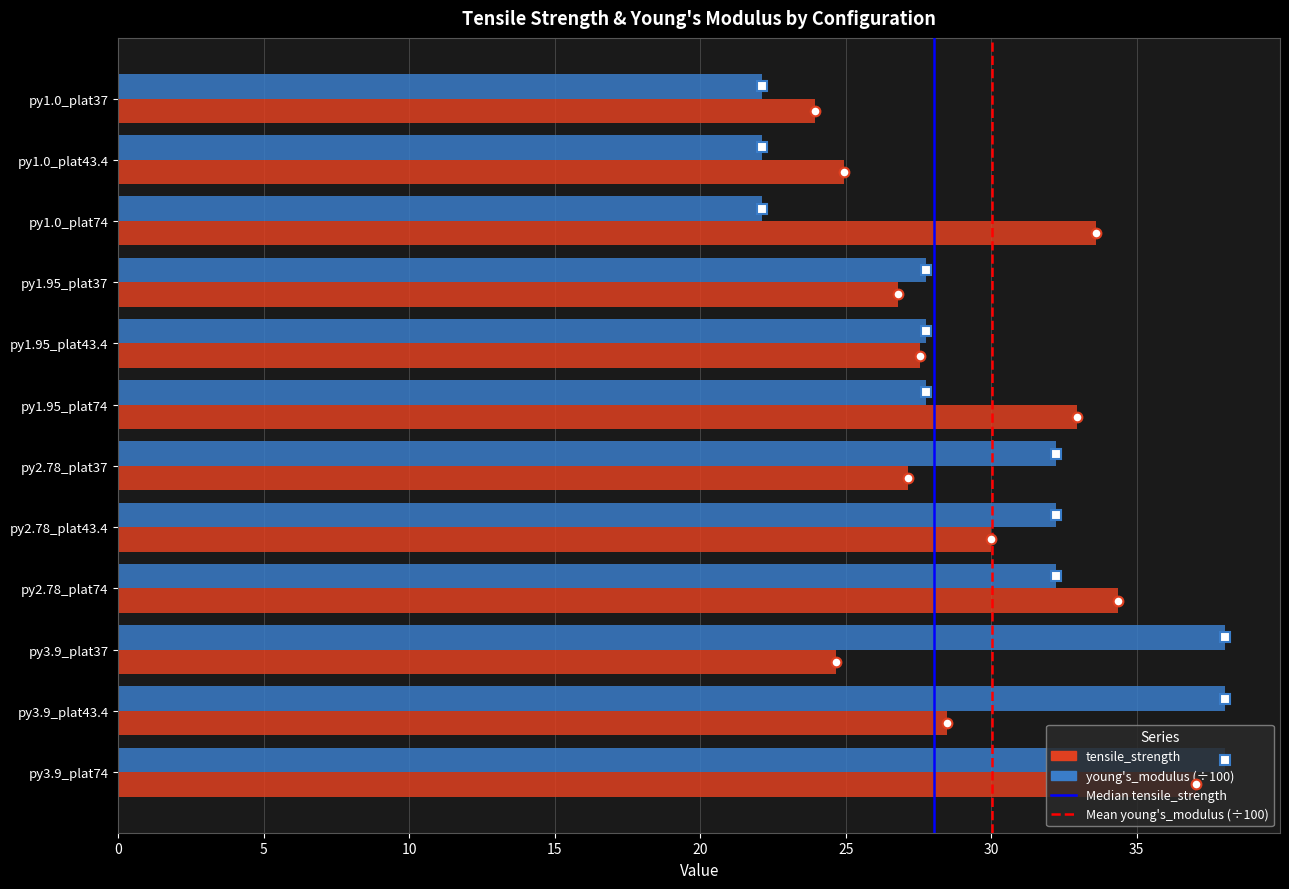

What is the difference between the highest and lowest values at py1.0_plat74?

11.5